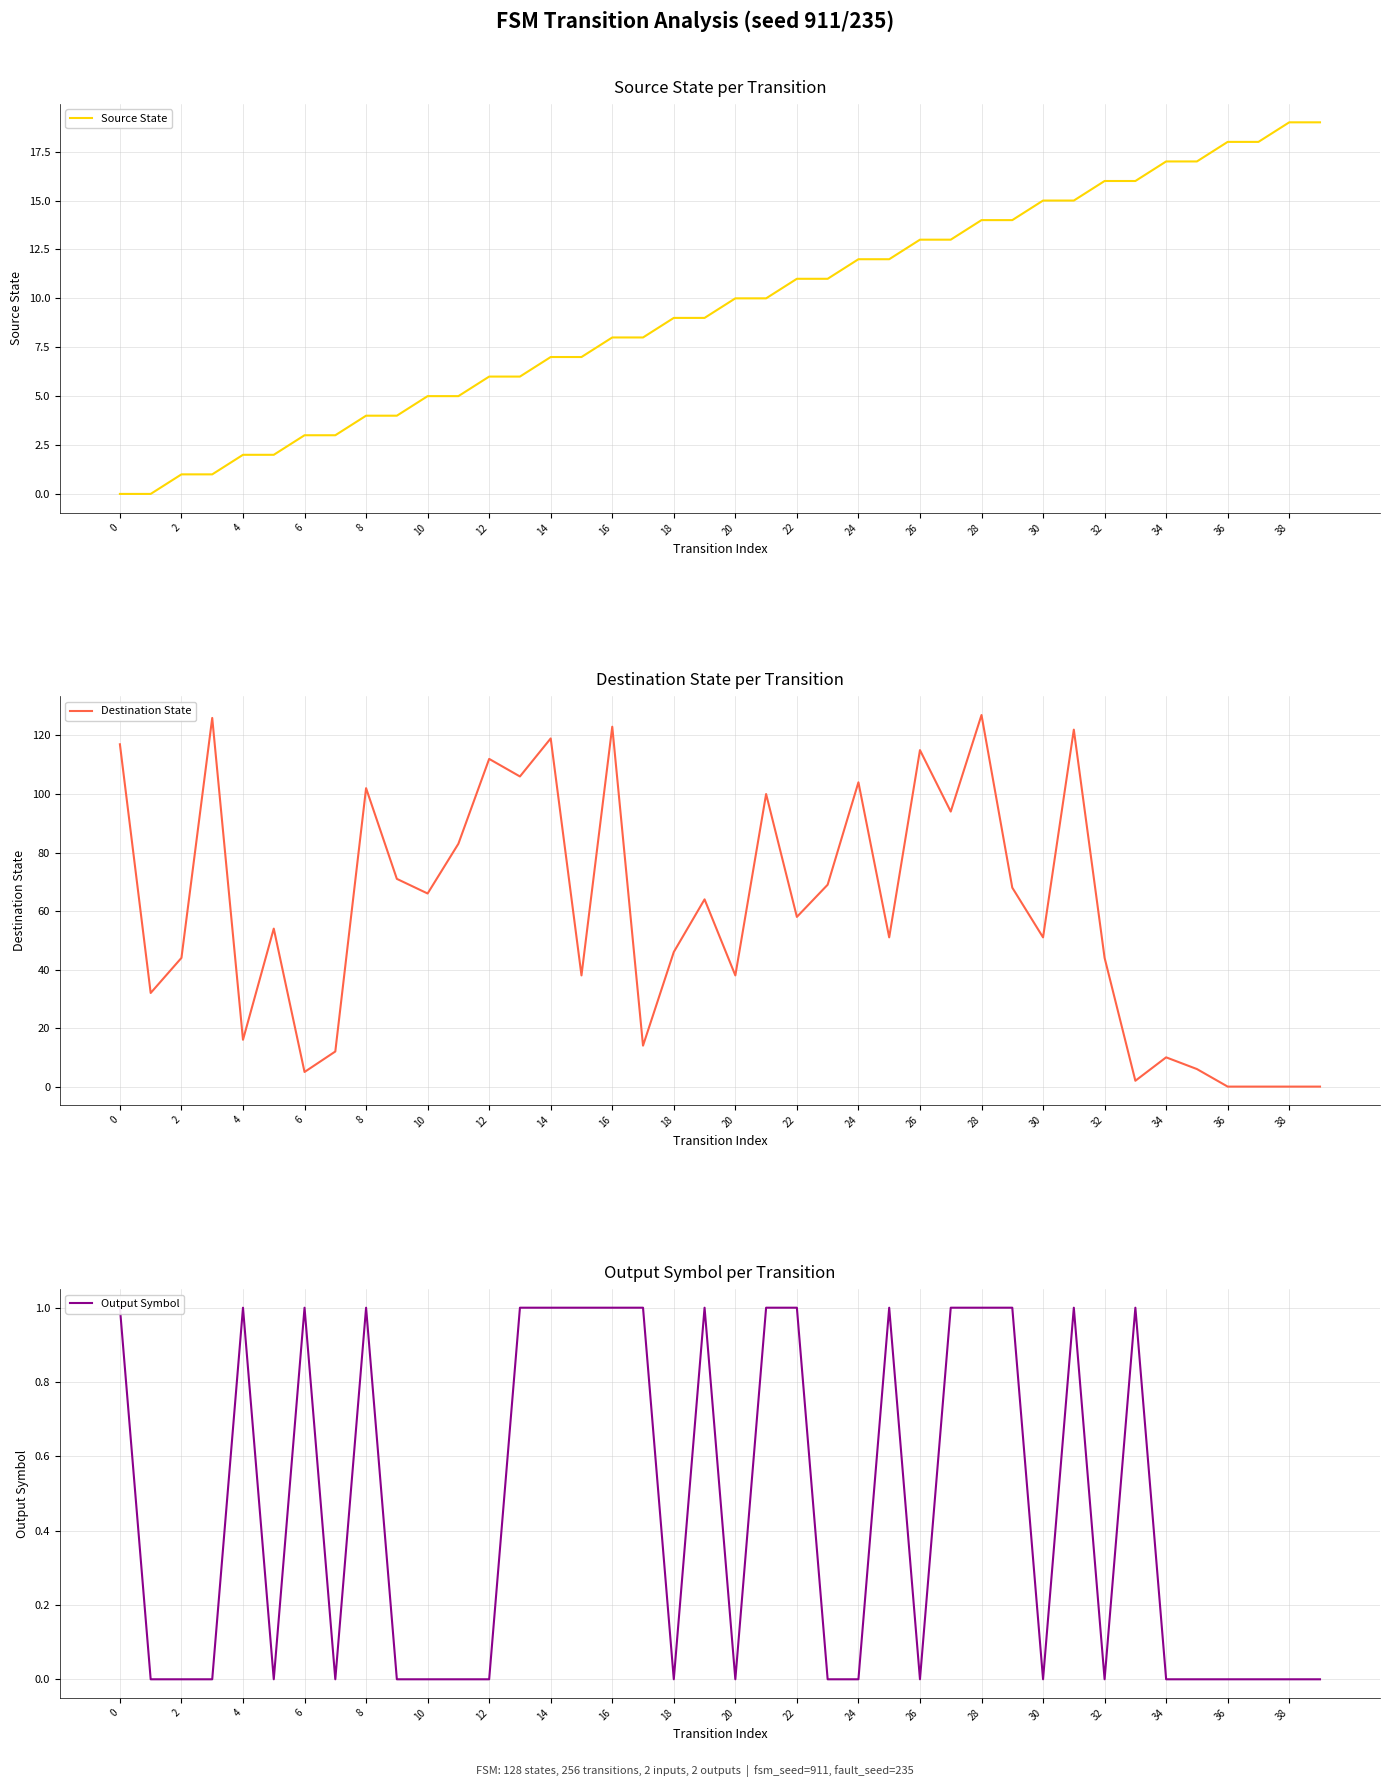

What is the value of the Output Symbol point at the 16th from the left?

1